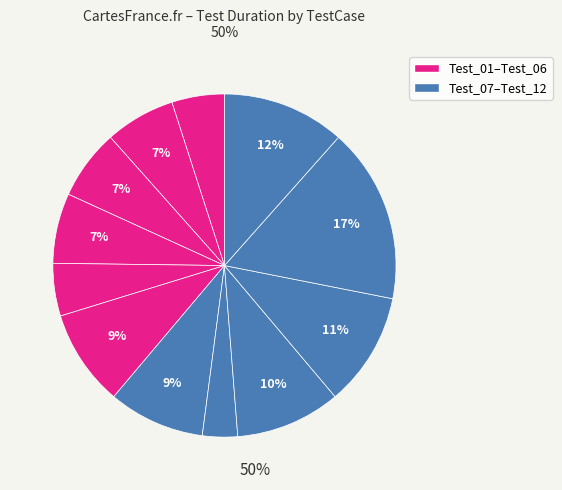

How many segments does this pie chart have?

12